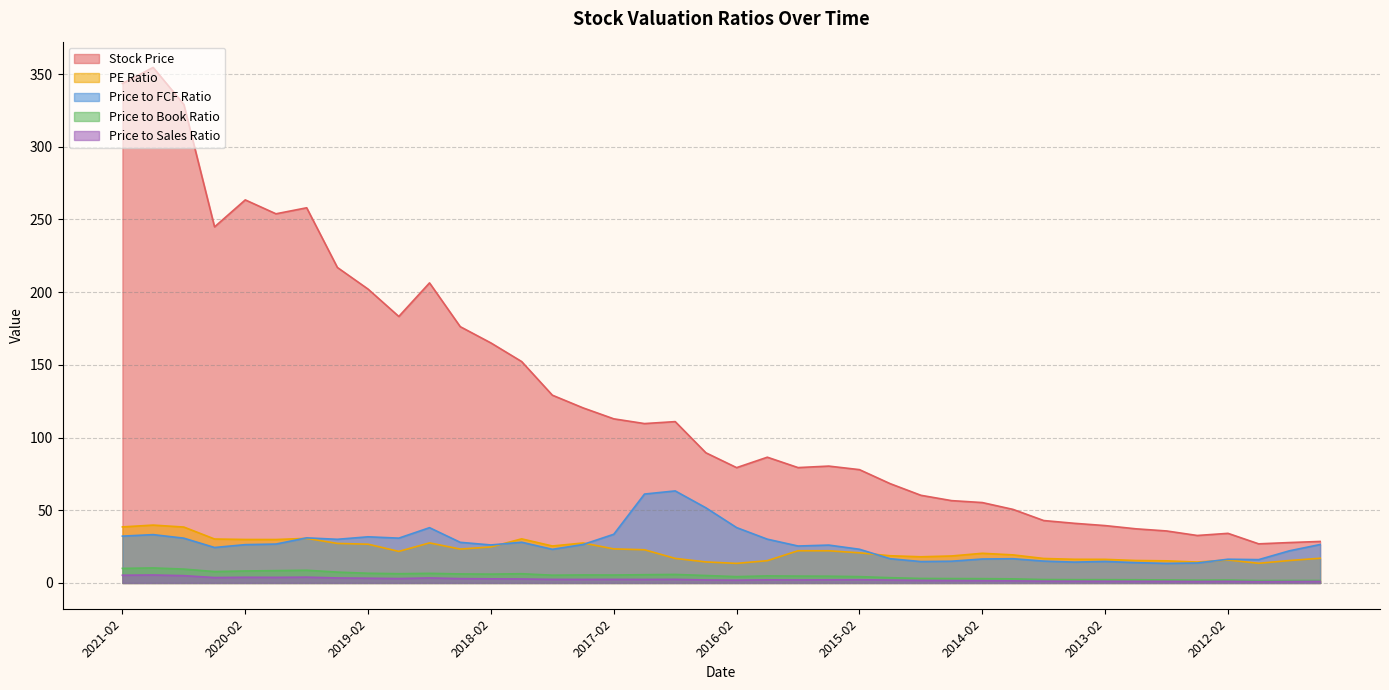

What is the label of the 23rd point from the left?

2015-08